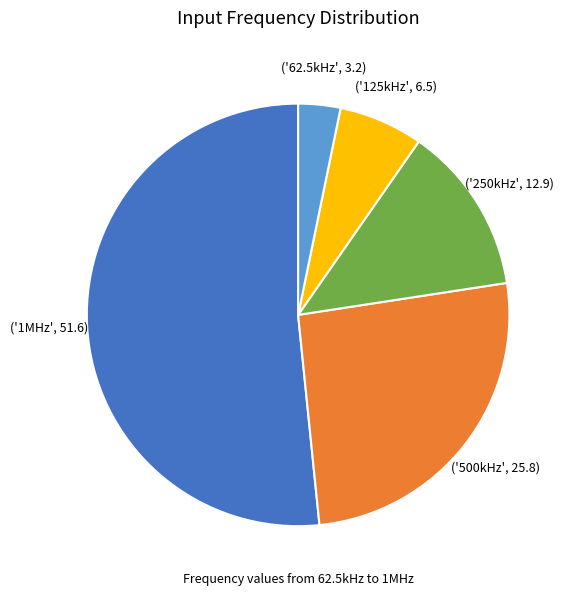

Is there a majority slice in this chart?

Yes